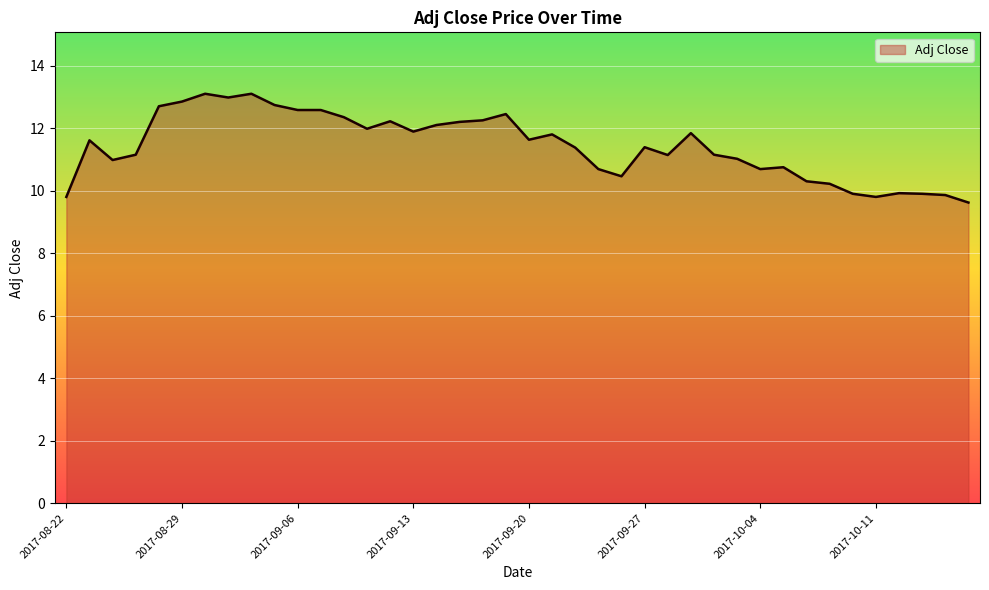

What is the smallest value displayed?

9.6